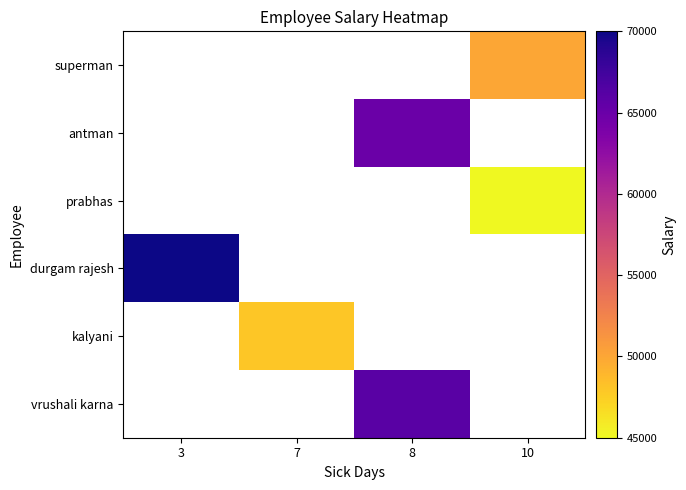

Which category has the highest value in the durgam rajesh series?

3